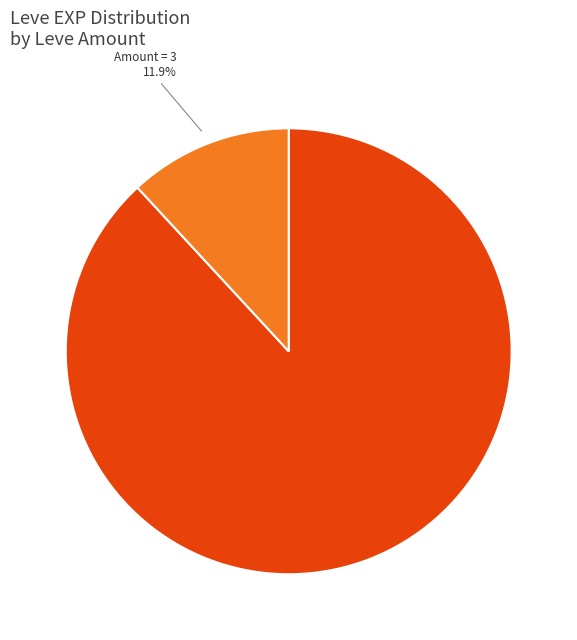

How many slices are in this pie chart?

2